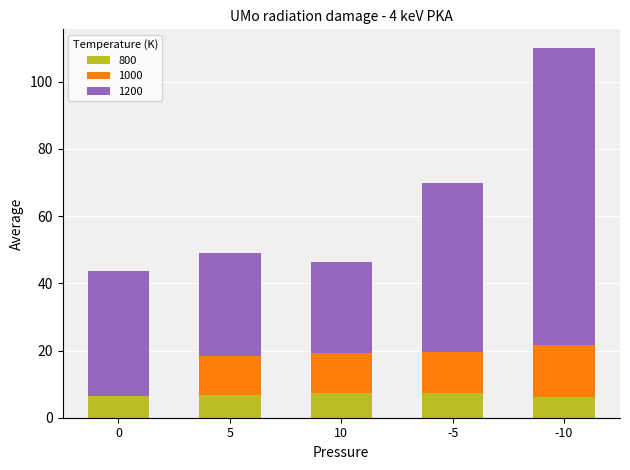

Is it true that 800 equals 7.4 at -5?

True